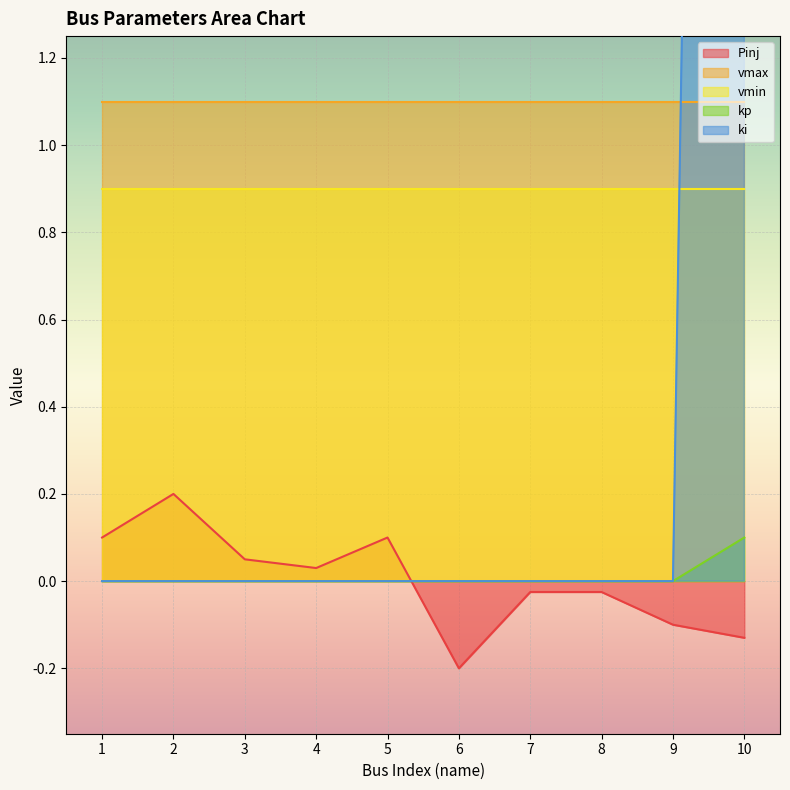

Which category has the lowest value in the Pinj series?

6